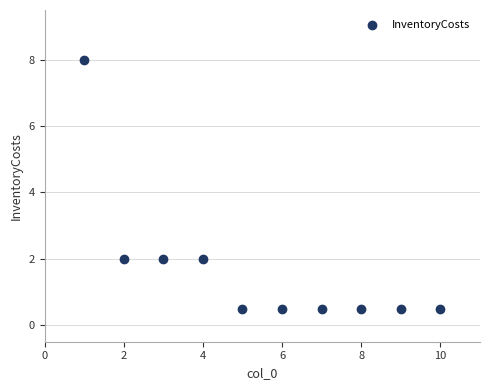

What is the average Y value?

1.7